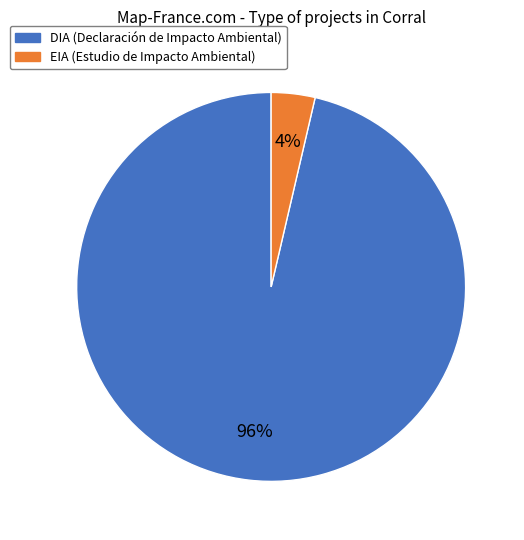

How many segments does this pie chart have?

2